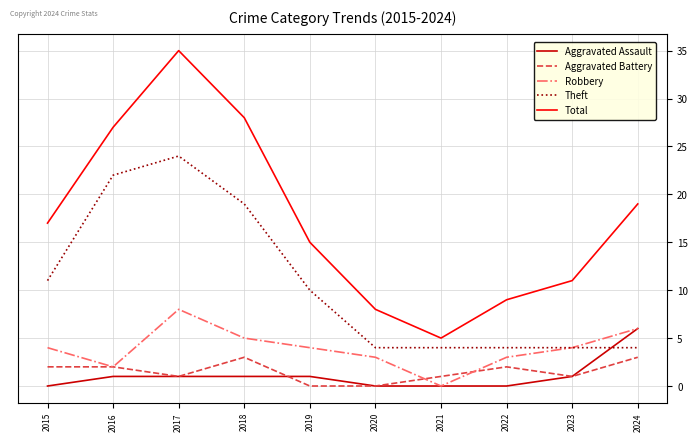

Is it true that Theft equals 6 at 2024?

False